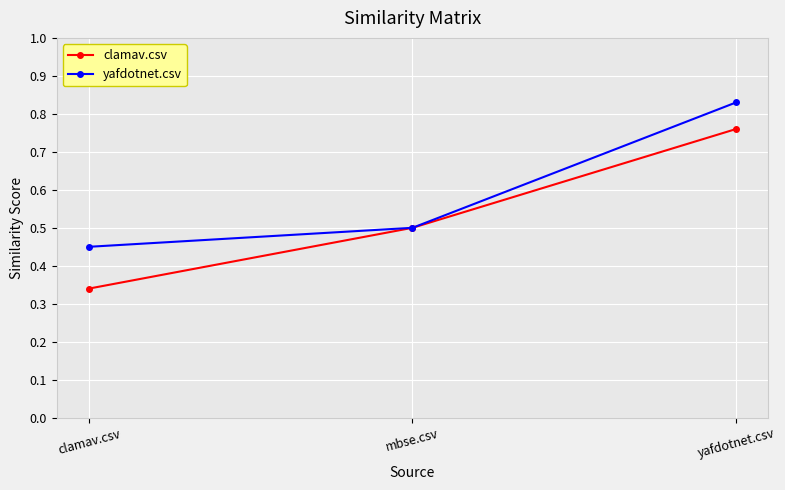

At which category is the sum across all series the highest?

yafdotnet.csv